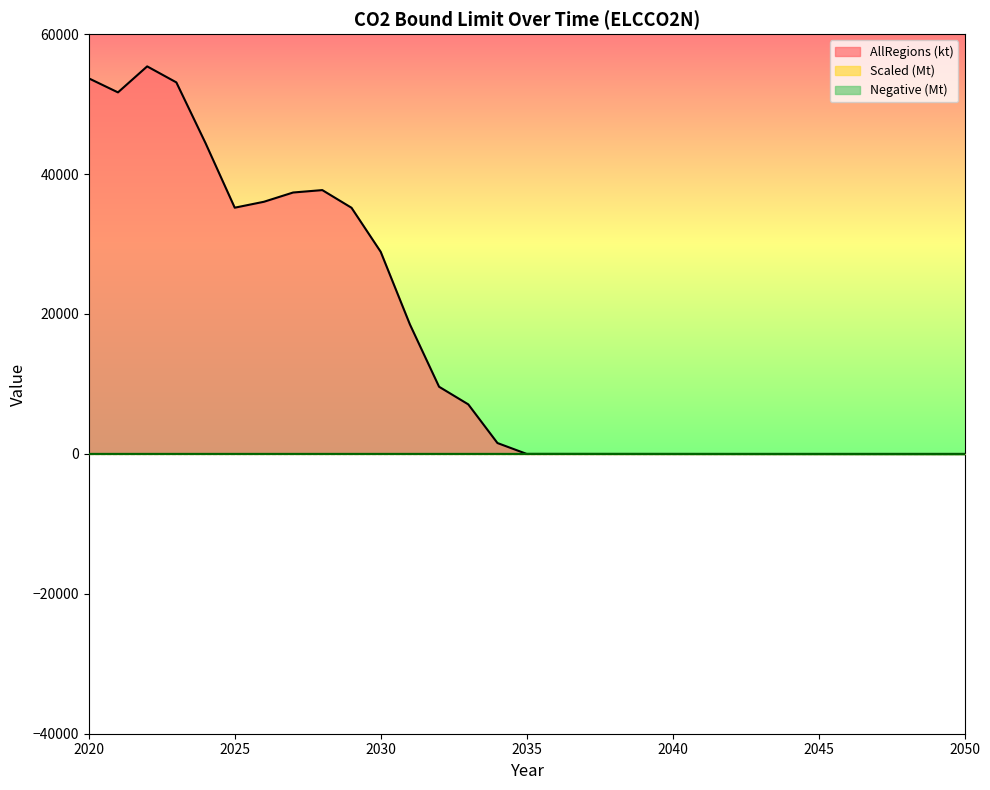

What is the value of the Negative (Mt) point at the 26th from the left?

-27.2